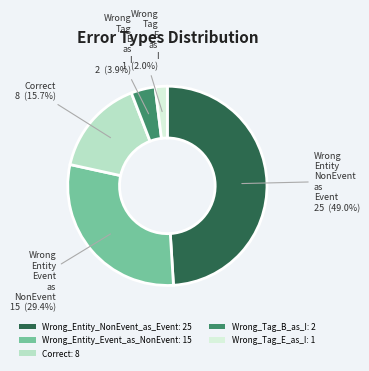

Rank the categories by value from lowest to highest.

Wrong_Tag_E_as_I, Wrong_Tag_B_as_I, Correct, Wrong_Entity_Event_as_NonEvent, Wrong_Entity_NonEvent_as_Event